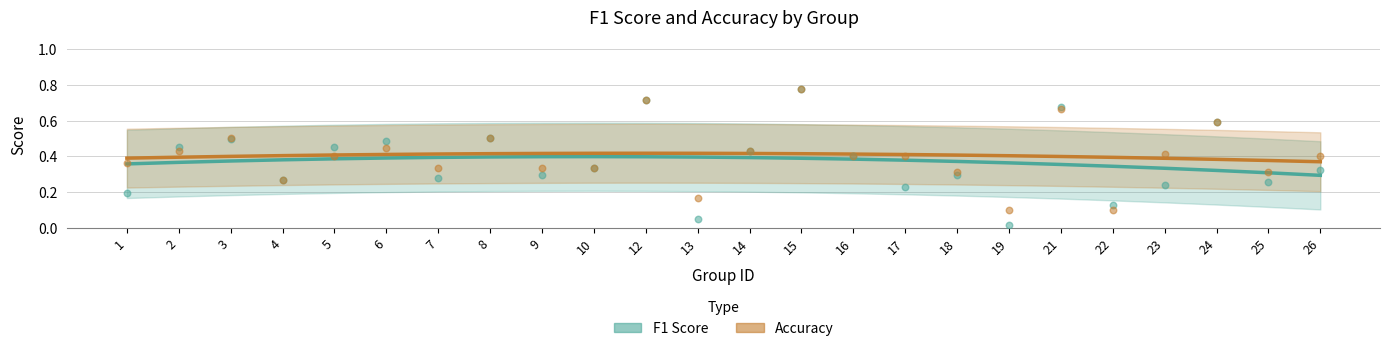

What are all the series names shown in the legend?

f1, accuracy